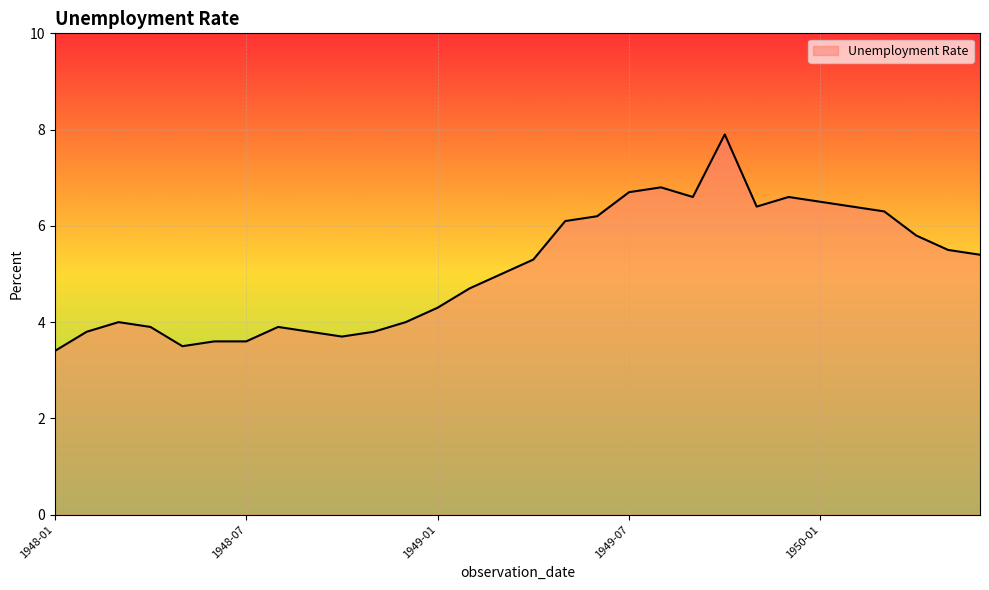

What is the difference between the maximum and minimum values?

4.5